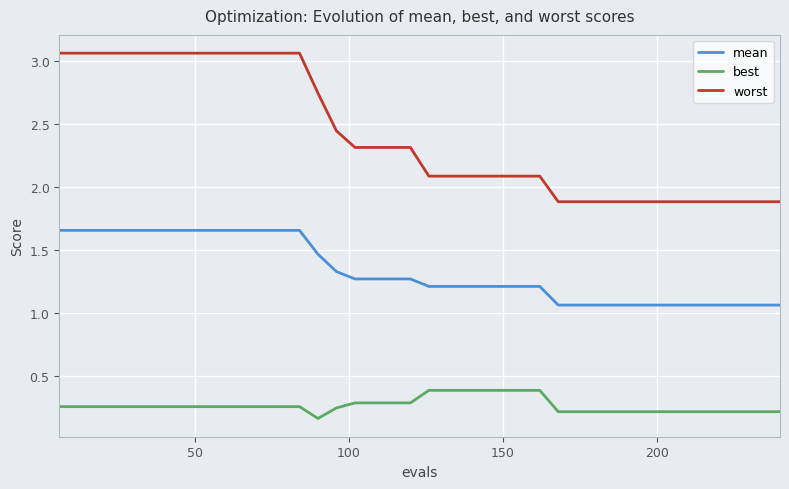

Which series has the largest total across all categories?

worst